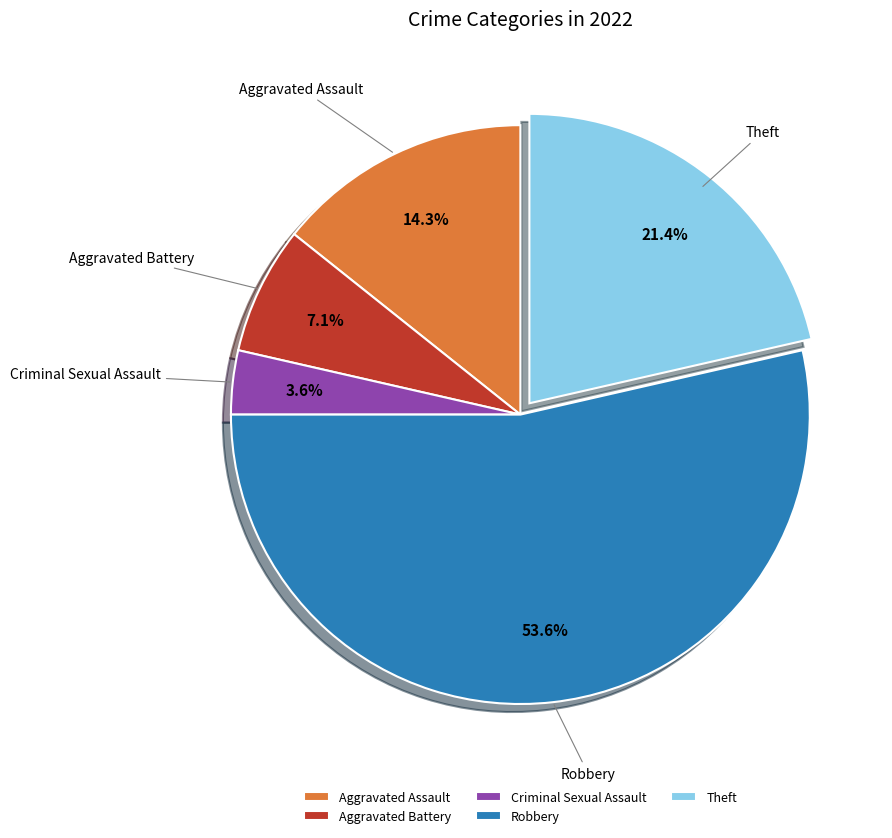

Between Criminal Sexual Assault and Aggravated Assault, which is larger?

Aggravated Assault